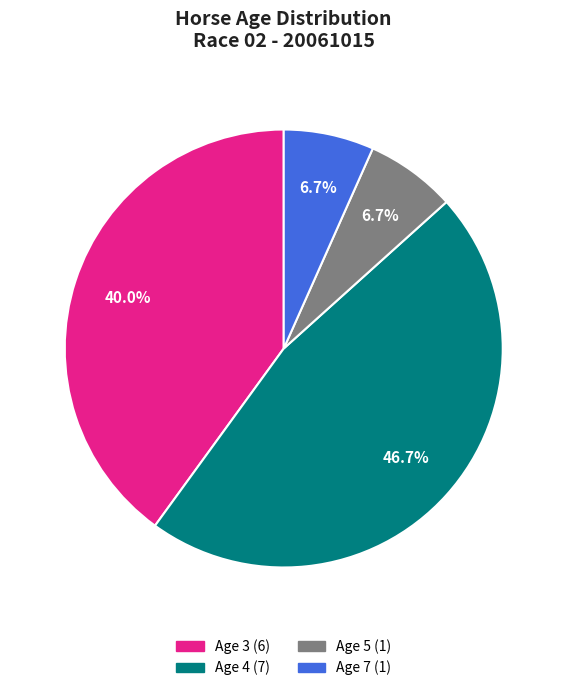

Is it true that Age 3 is 46% of the pie?

False